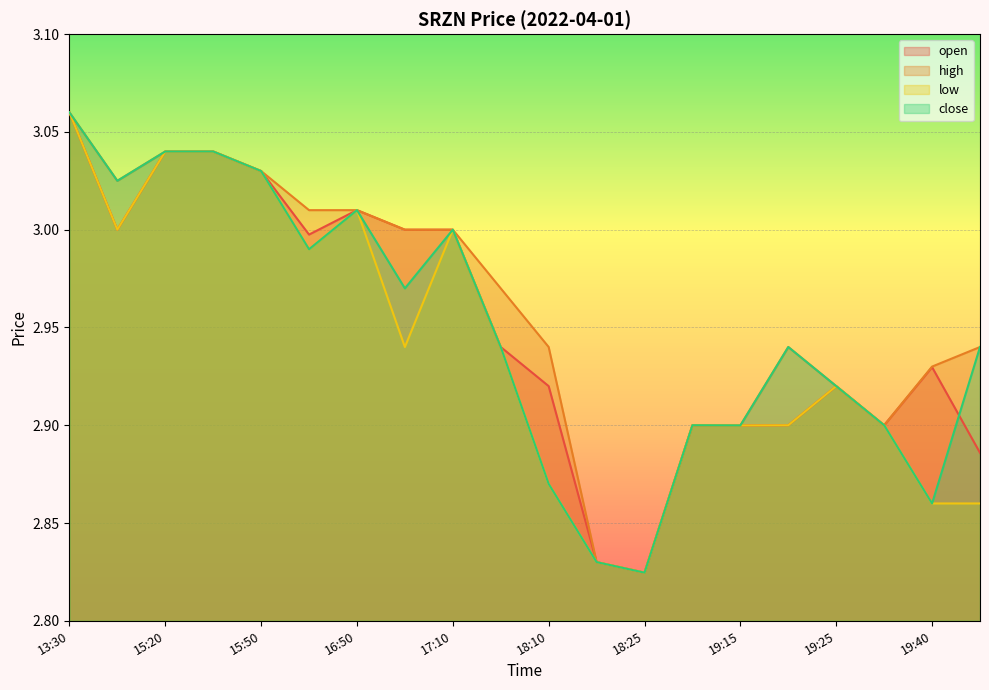

Where is open nearest to the value 2?

18:25